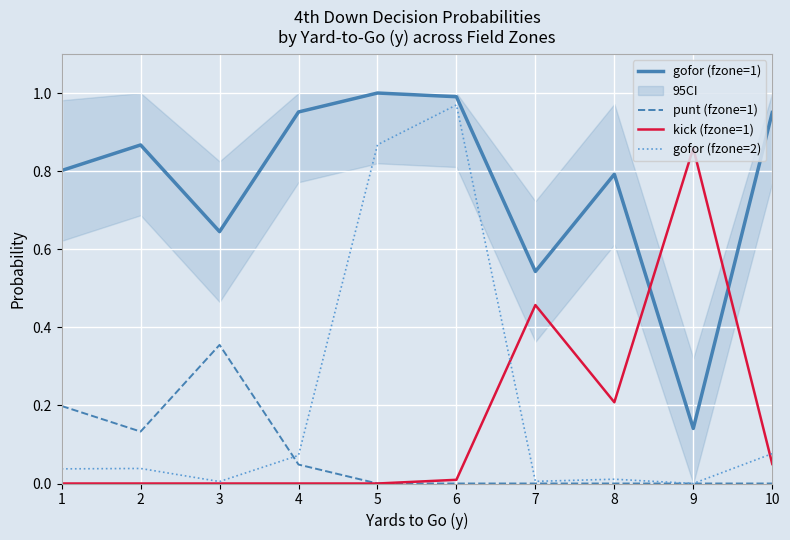

What value does the gofor (fzone=1) series have at 8?

0.8